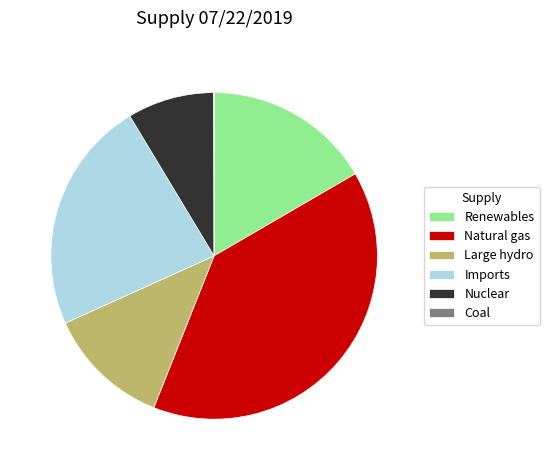

The Renewables slice represents 17% of the pie. True or false?

True